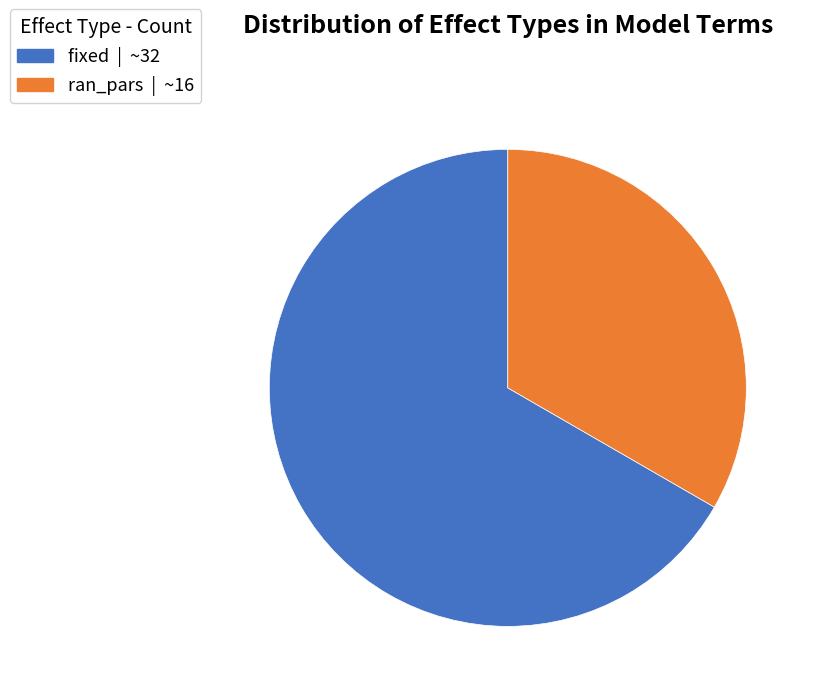

Is the sum of ran_pars and fixed greater than half?

Yes